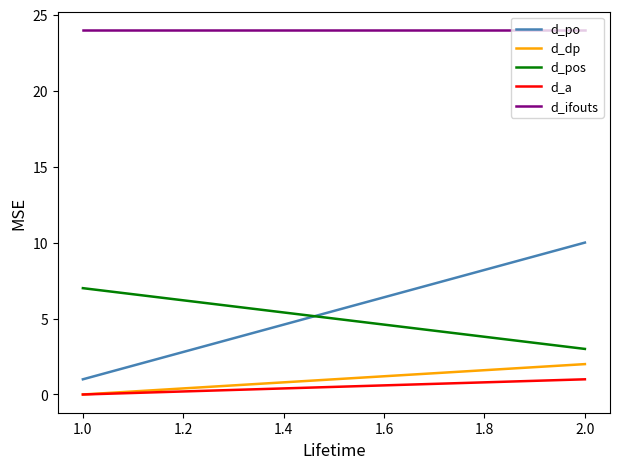

What is the value of the d_ifouts point at the 1st from the left?

24